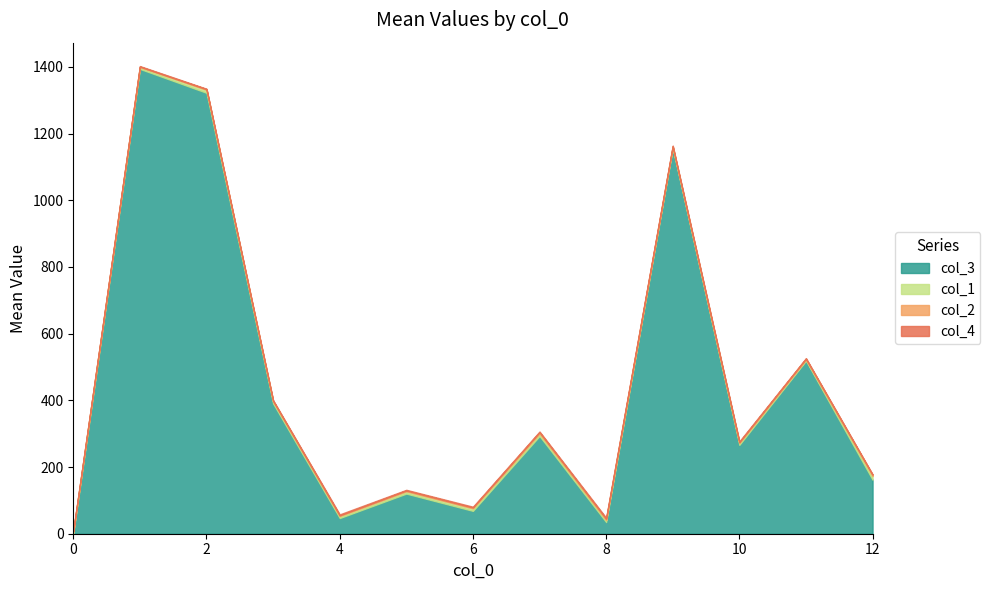

Is it true that col_3 equals 1.0 at 0?

True